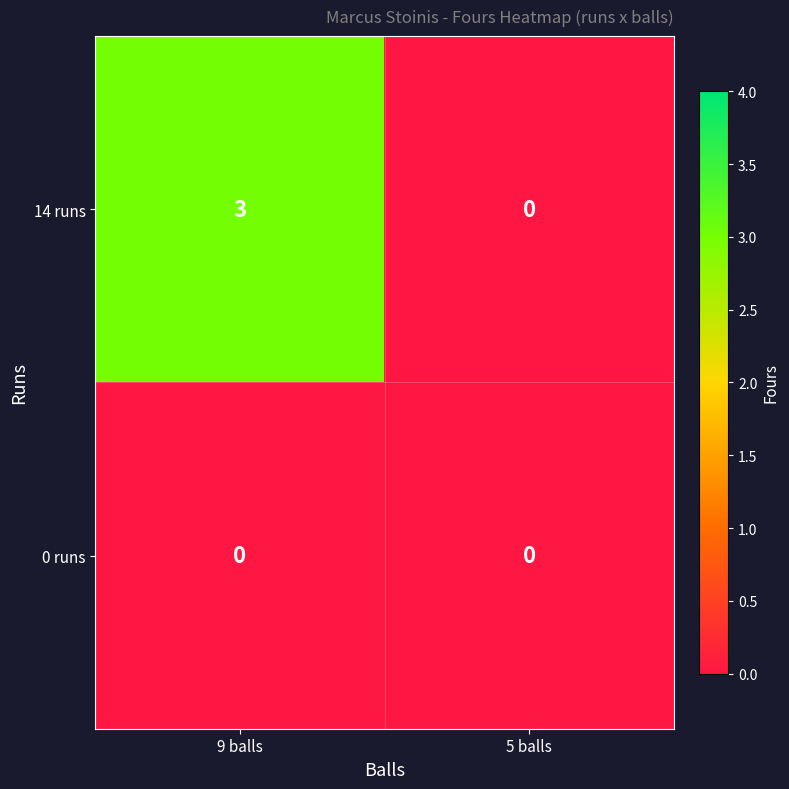

How many distinct data groups are displayed?

2